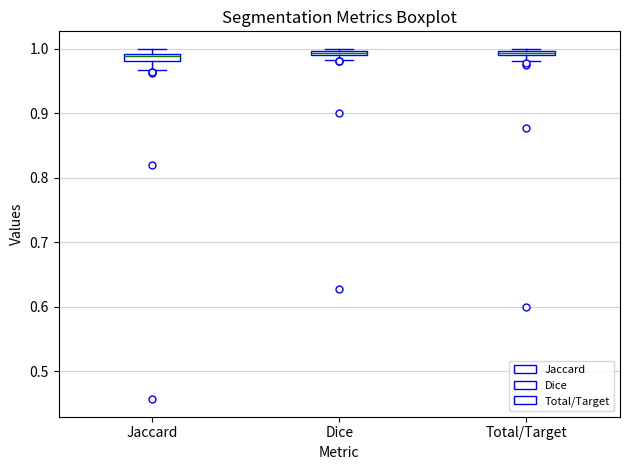

Where is the lower edge of the box for Total/Target on the y-axis? The values are not printed on the chart, so give them approximately, as read against the axis.

0.99